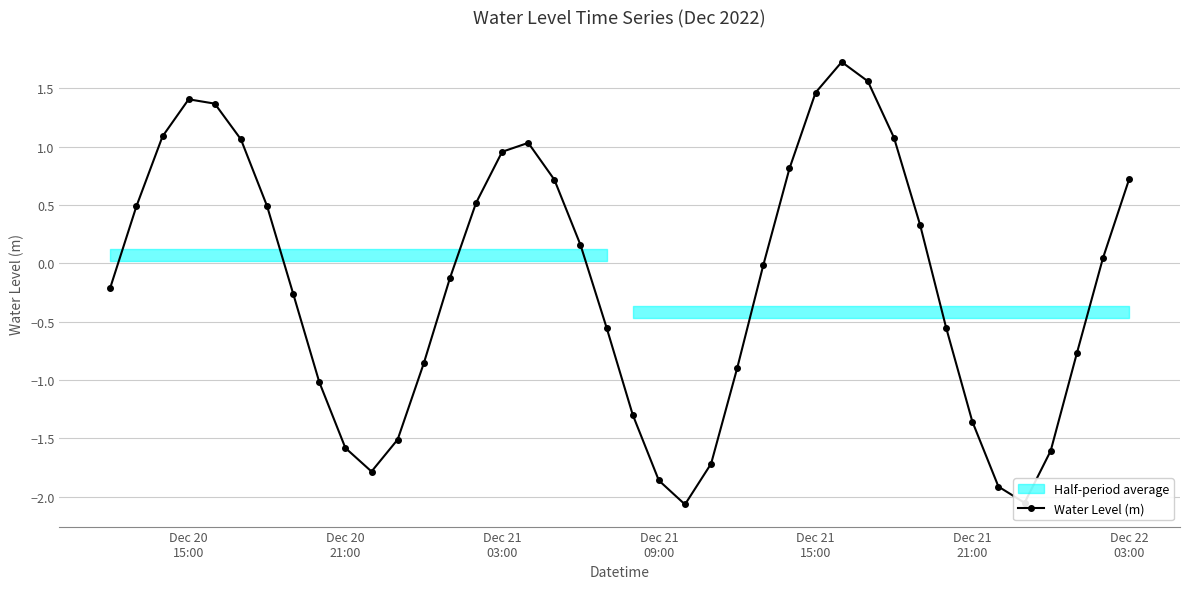

True or false: the data shows 0.2 at Dec 20
21:00.

False